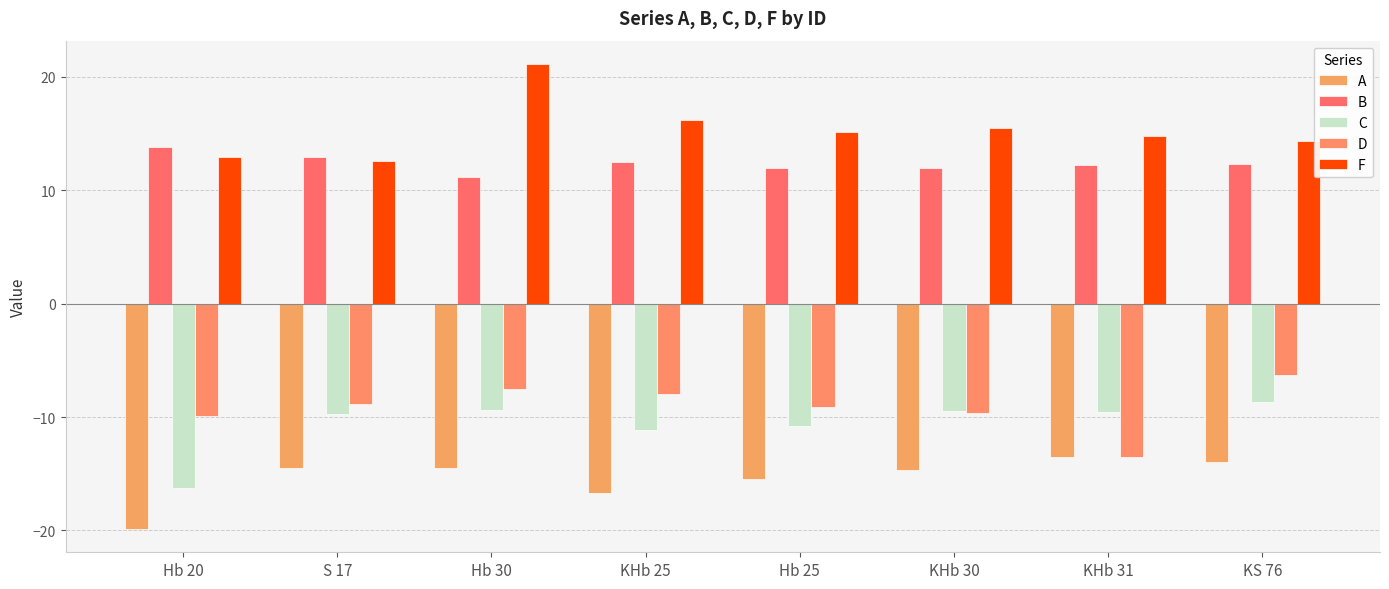

List the series in order of their peak value, lowest first.

A, C, D, B, F